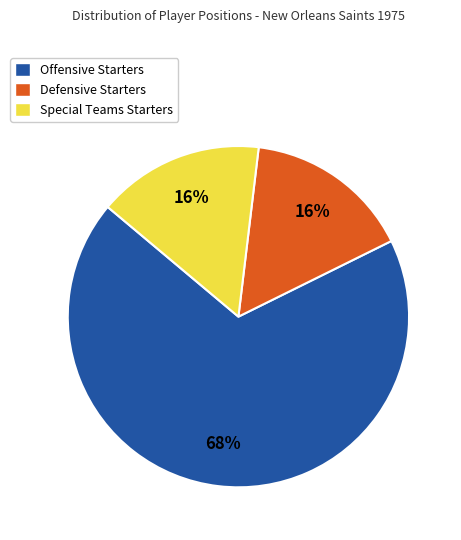

How many slices are in this pie chart?

3